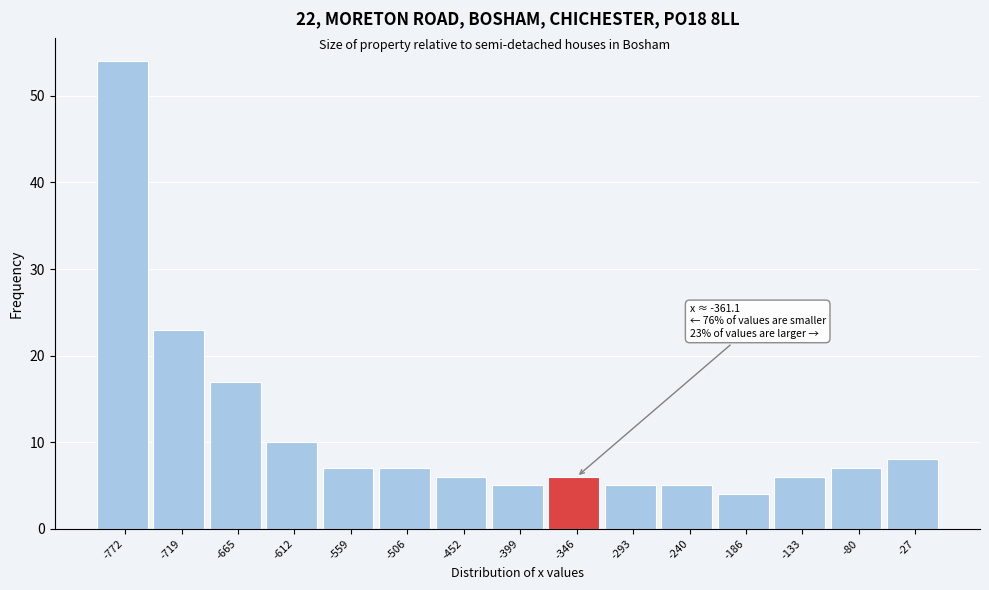

Which range on the x-axis has the tallest bar?

-800 to -750